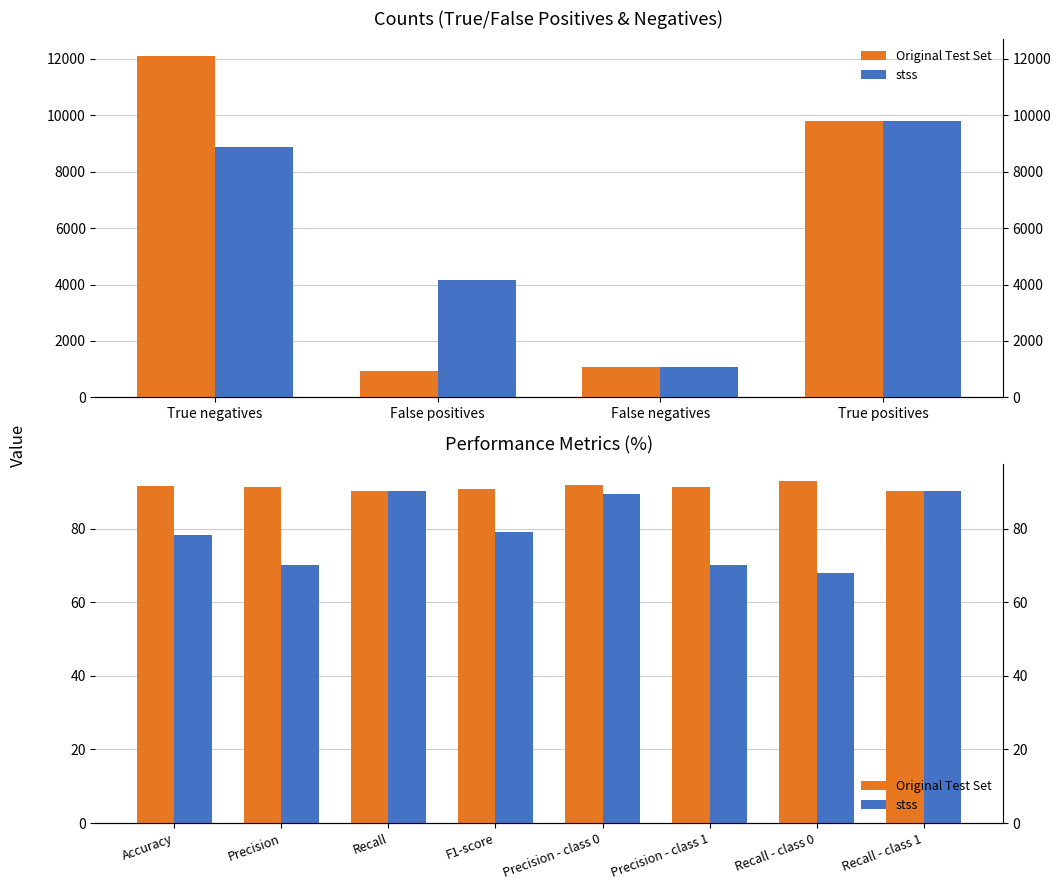

What is the difference between the second highest and second lowest values in the Original Test Set series?

1.7